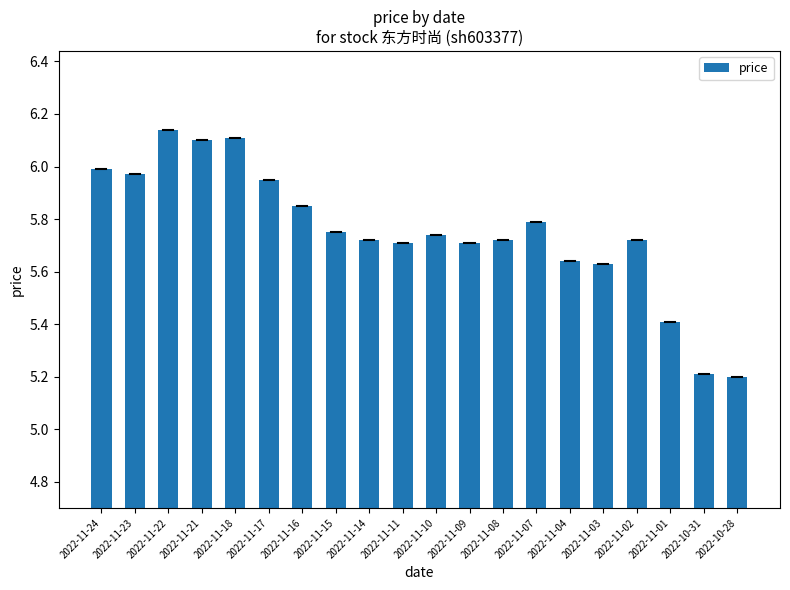

What is the difference between the second highest and second lowest values?

0.9